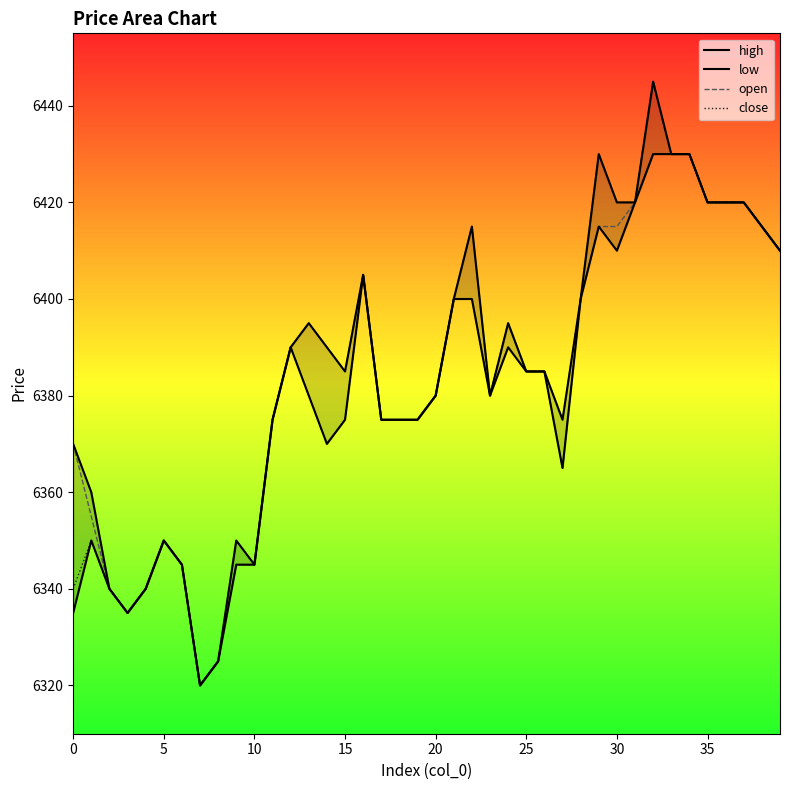

True or false: close and low intersect in this chart.

False